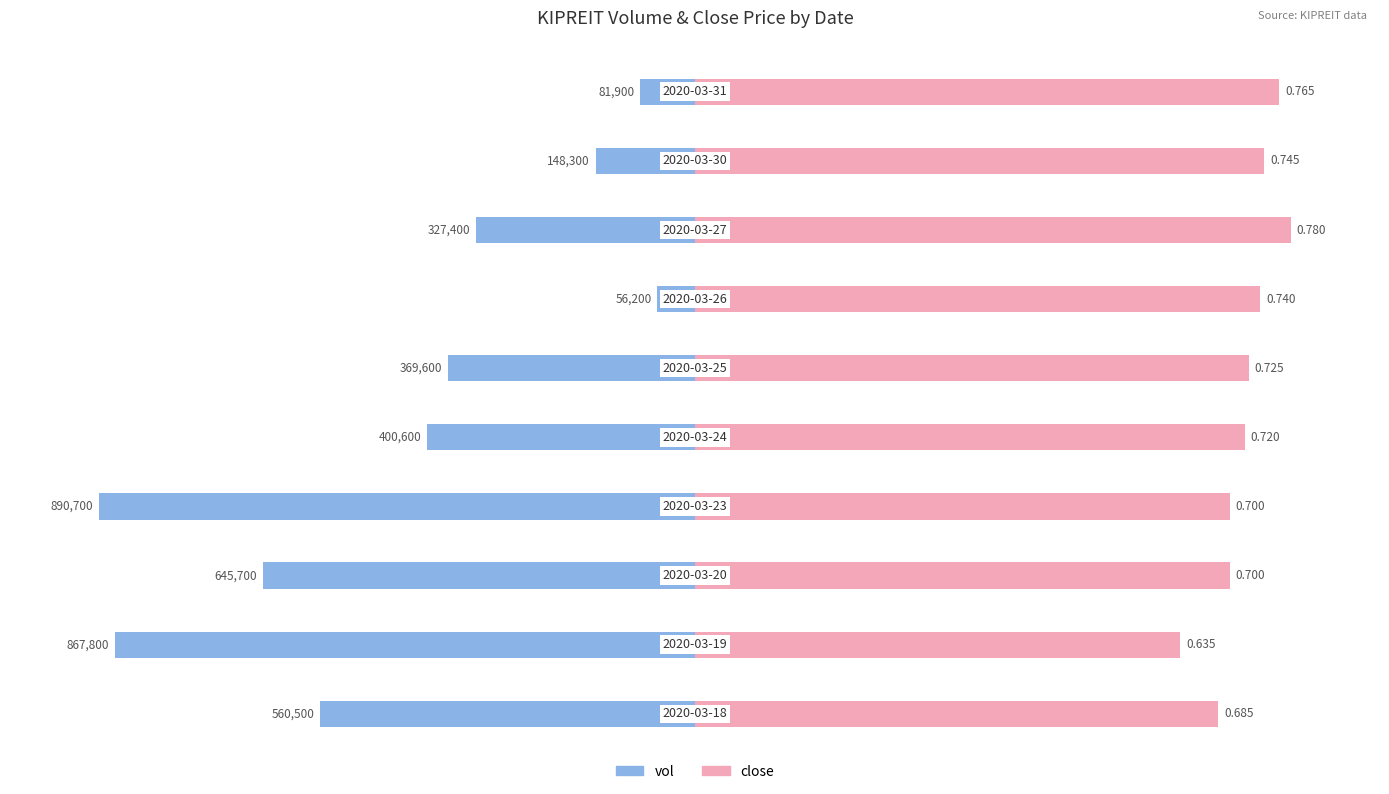

The value of close at 7 is 23.4. True or false?

False